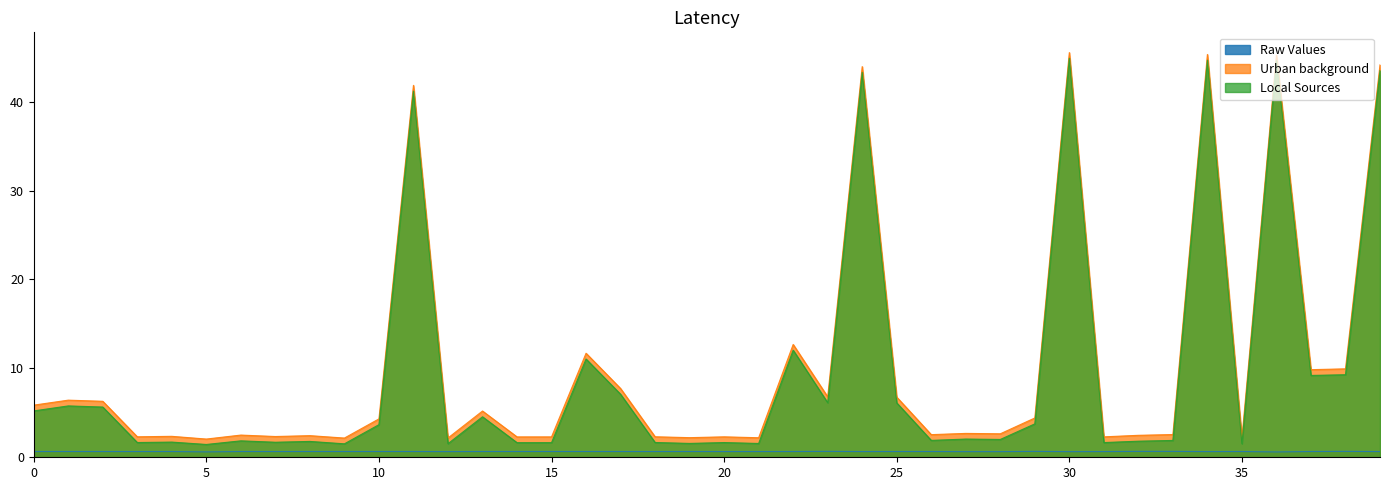

What is the average value of the totalLatency_1 series?

10.3